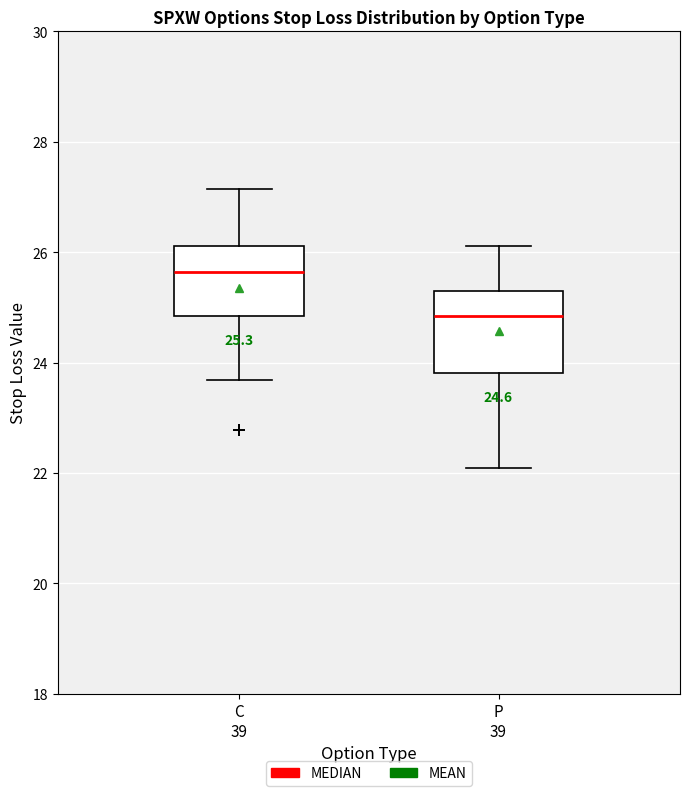

Comparing the boxes themselves (not the whiskers), which one is the tallest?

P 39